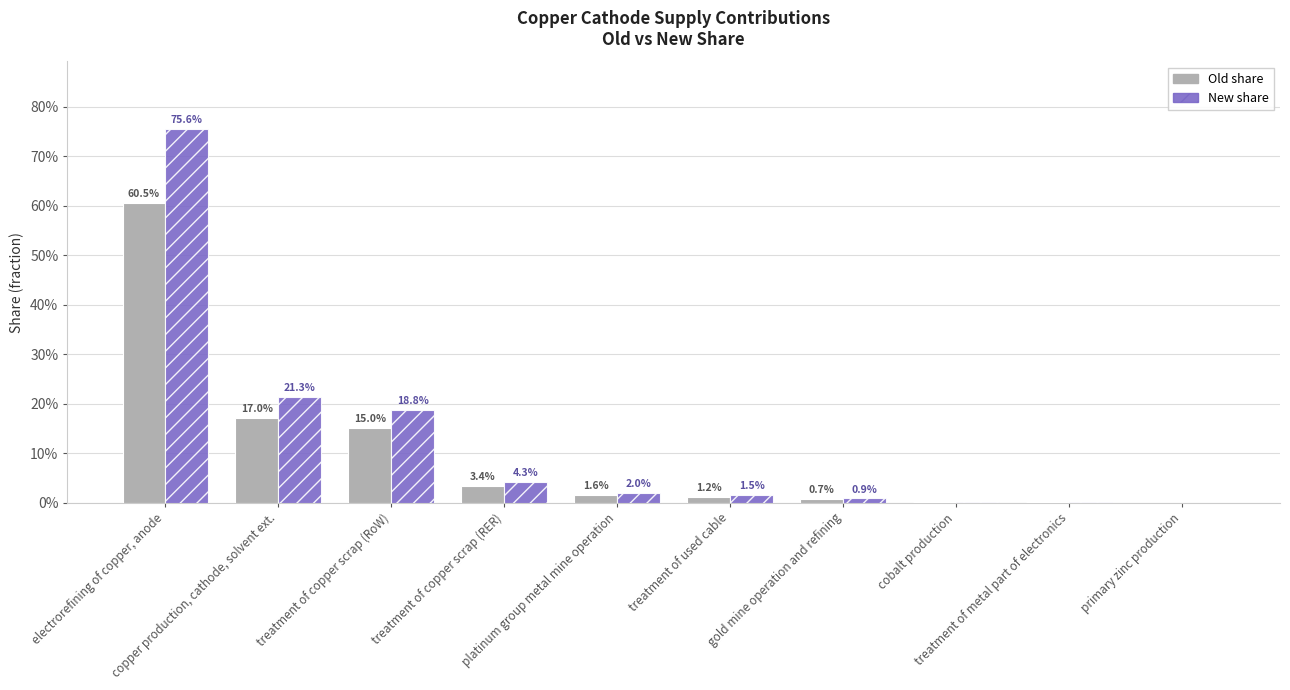

Does the chart contain stacked bars?

No